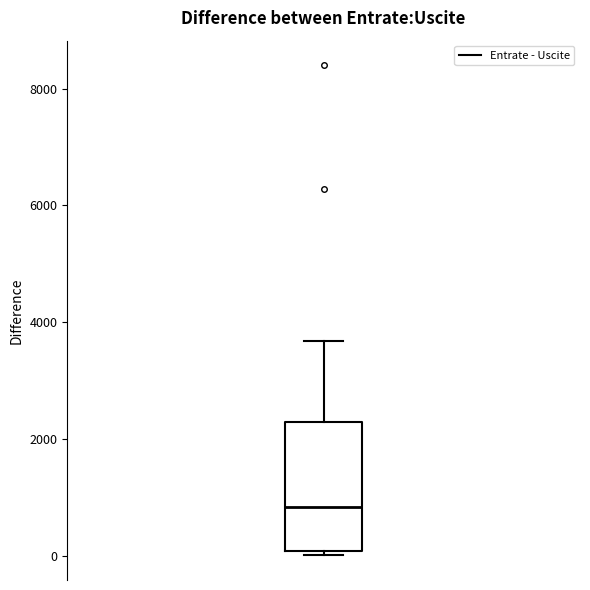

Transcribe this box plot: give where the median line is, the range the box spans, and where the two whiskers end, as read against the y-axis. The values are not printed on the chart, so give them approximately, as read against the axis.

median 800, box 0 to 2200, whiskers 0 (just below the box's lower edge) to 3600